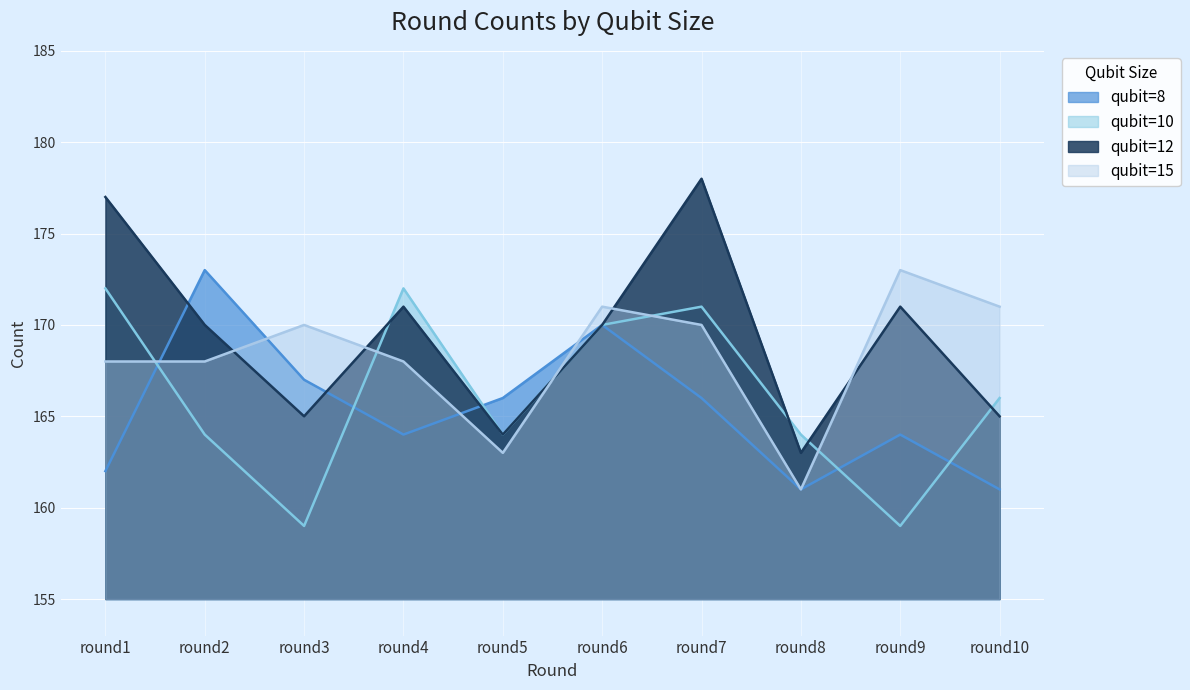

Which series has the widest spread of values?

qubit=12